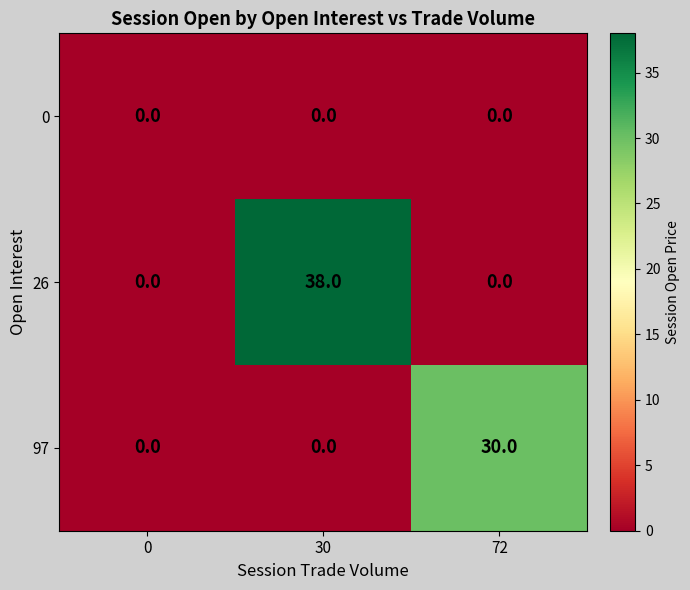

Is it true that 97 equals -11 at 0?

False